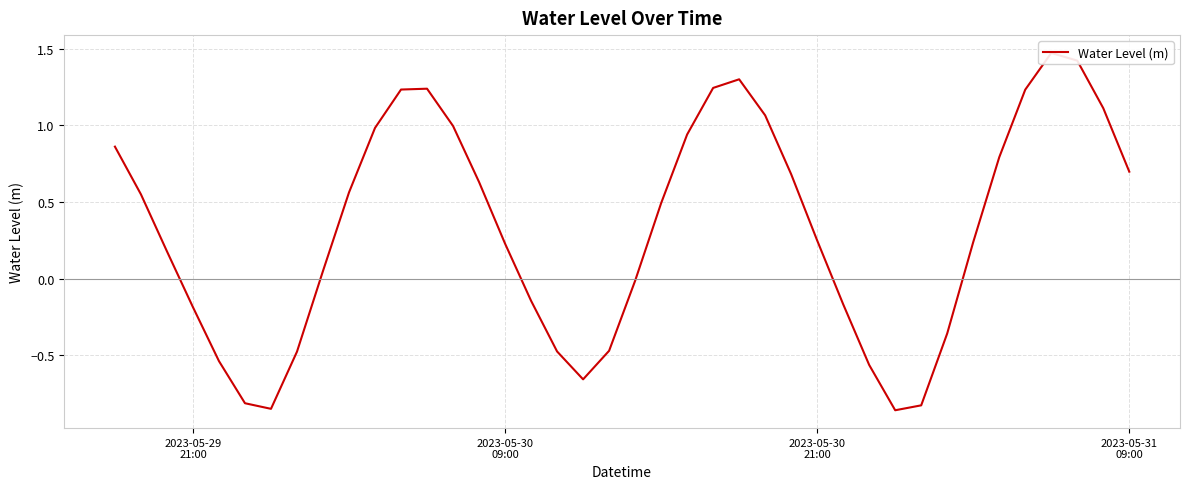

What is the maximum value shown in the chart?

1.5